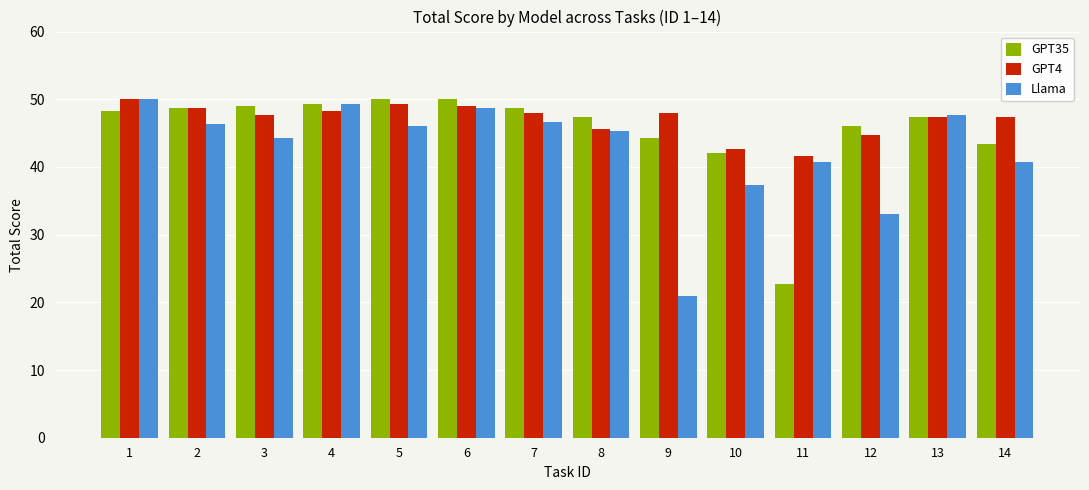

Read the Llama value at 12.

33.0